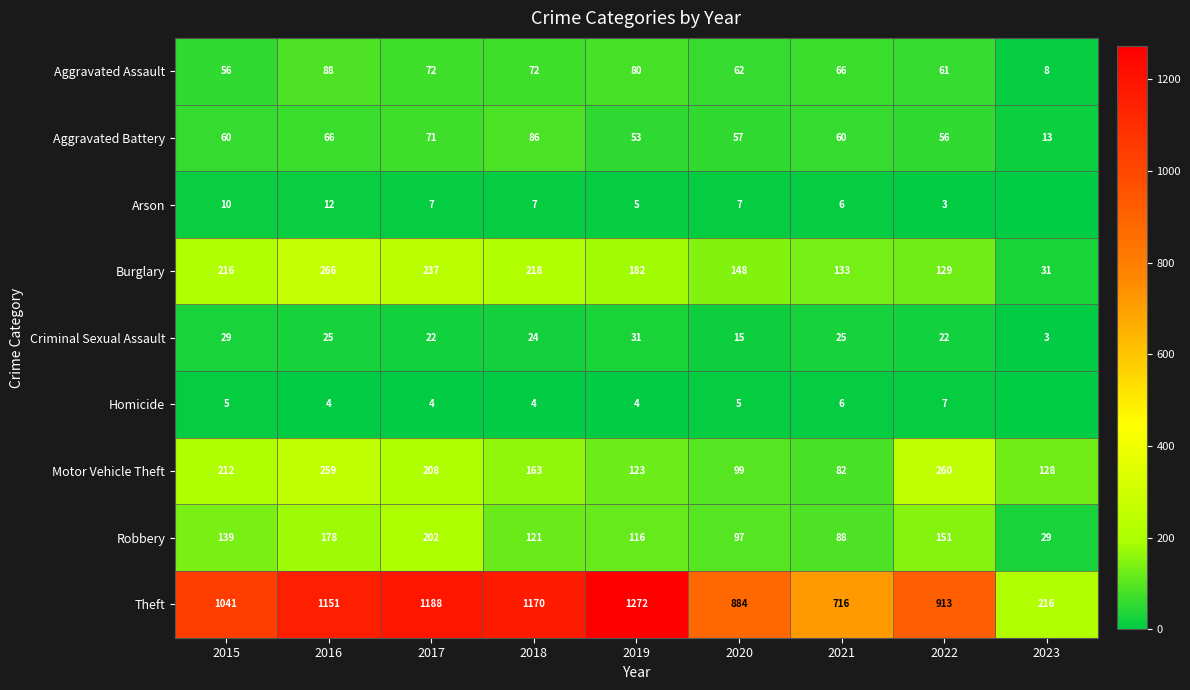

At how many categories does at least one series exceed 422?

8